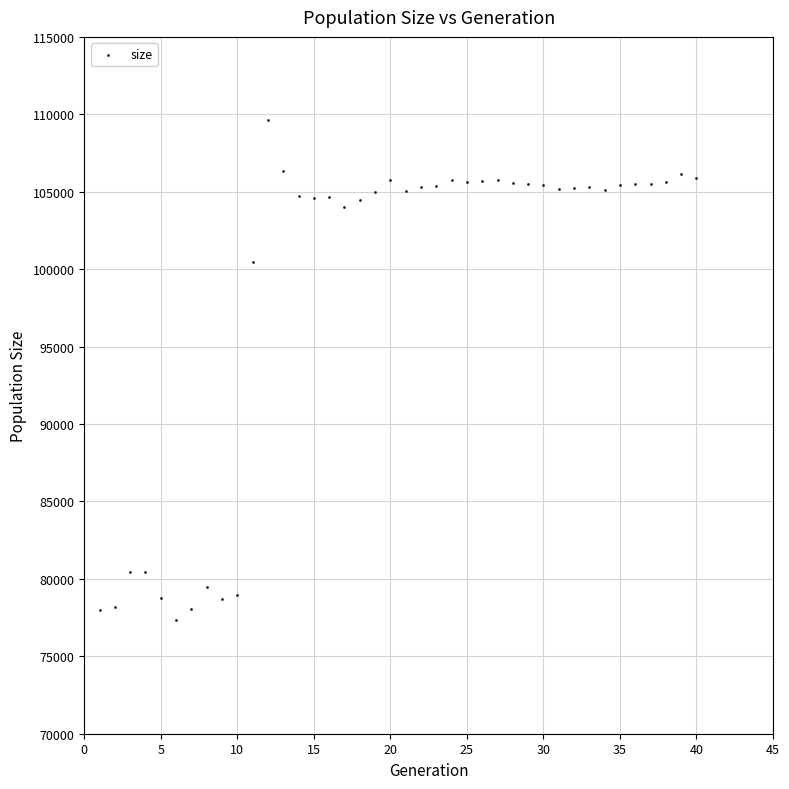

What Y value in the scatter plot is closest to 93503?

100484